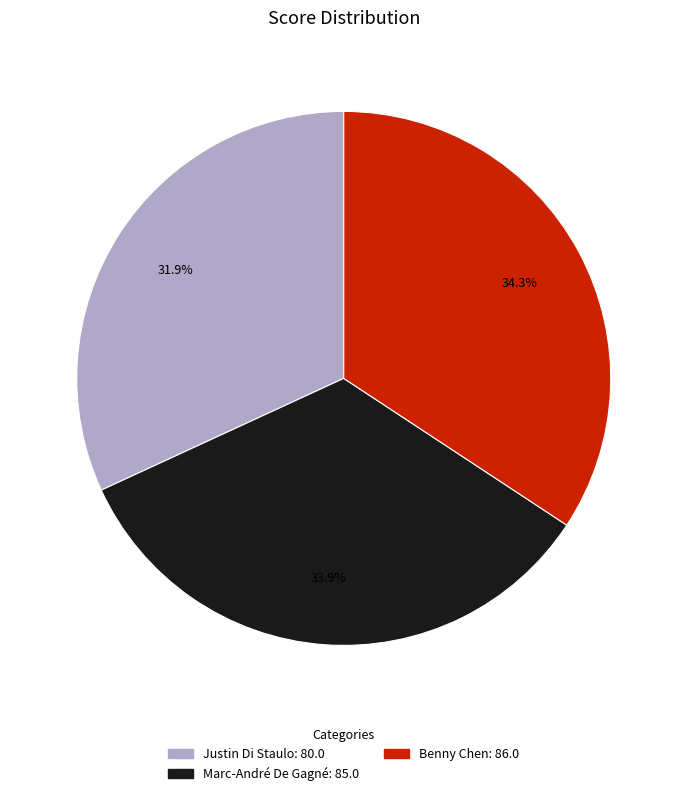

Approximately how many times larger is the value at Benny Chen compared to Justin Di Staulo?

1.1